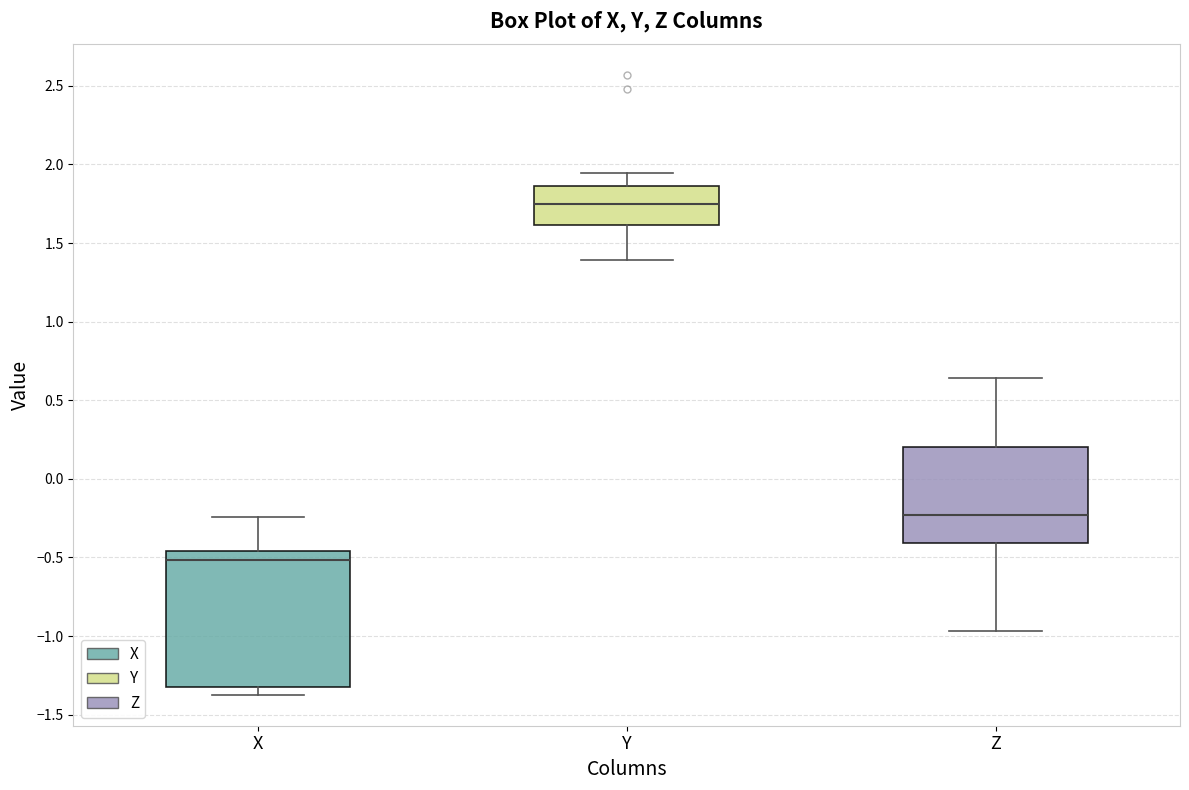

Reading left to right, read every box against the y-axis: the position of its median line, the range the box covers, and the ends of its whiskers. The values are not printed on the chart, so give them approximately, as read against the axis.

X: median -0.50, box -1.30 to -0.45, whiskers -1.35 to -0.25
Y: median 1.75, box 1.60 to 1.85, whiskers 1.40 to 1.95
Z: median -0.25, box -0.40 to 0.20, whiskers -0.95 to 0.65